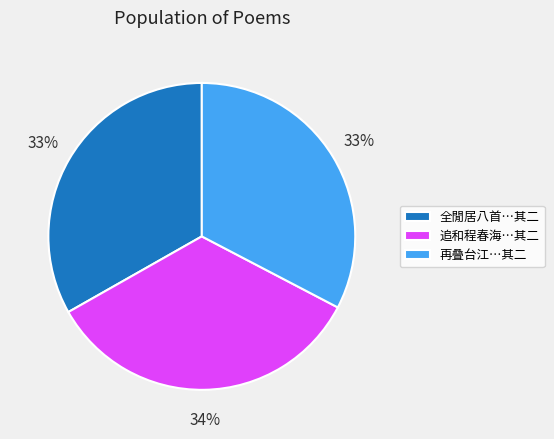

Which slice is the largest?

追和程春海…其二